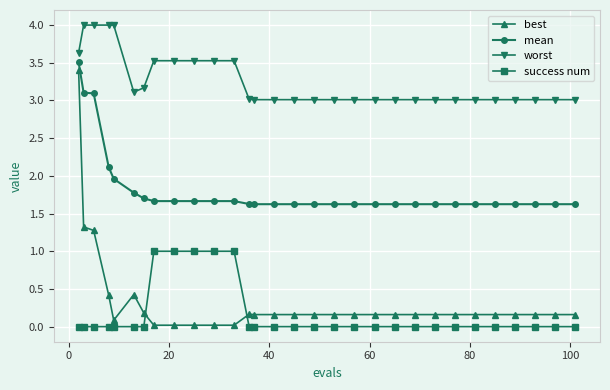

What are all the series names shown in the legend?

best, mean, worst, success num